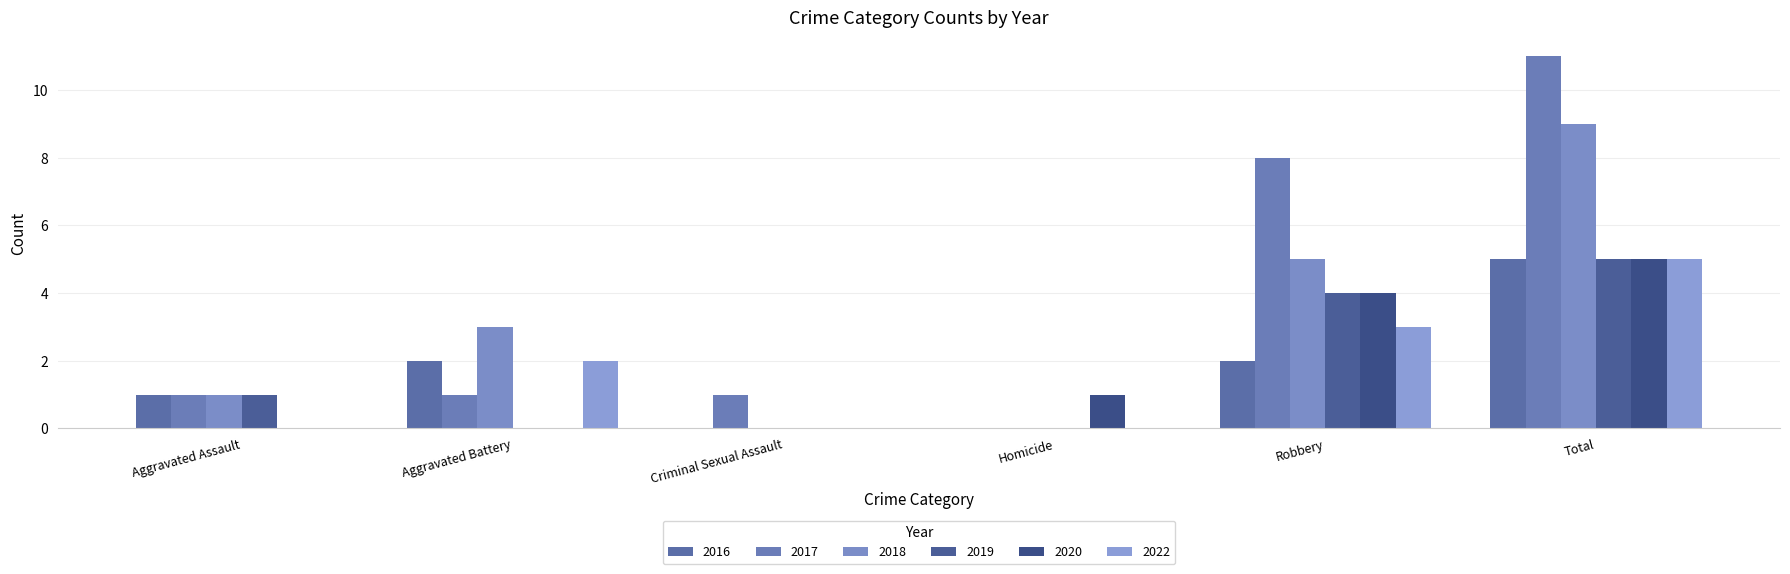

How many groups of bars are there?

6